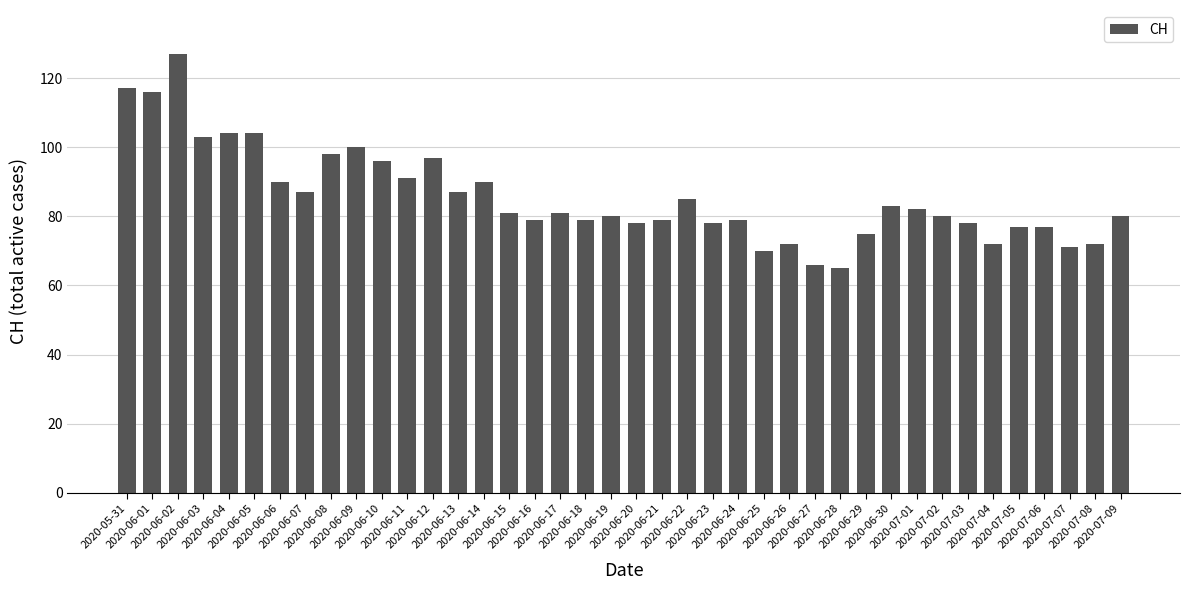

What is the change in value from 2020-06-02 to 2020-06-10?

-31